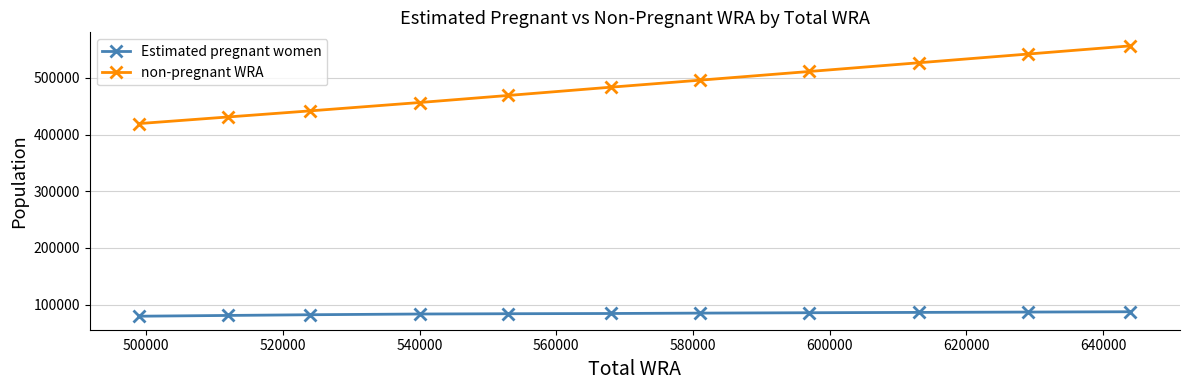

What is the average value of the Estimated pregnant women series?

84076.4